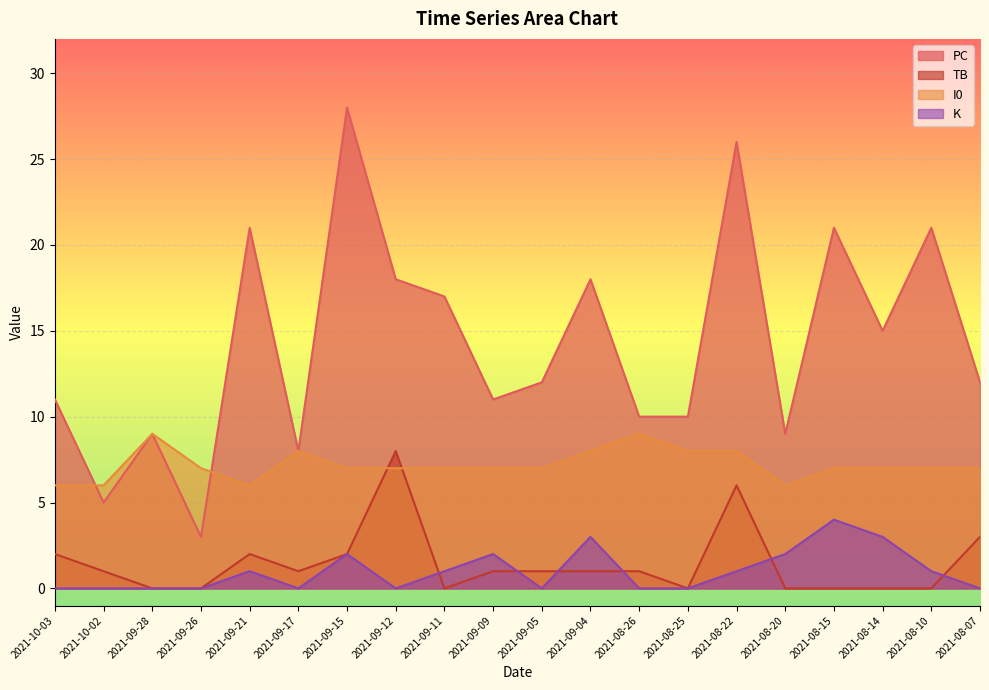

Between 2021-08-14 and 2021-09-09, which is larger?

2021-08-14